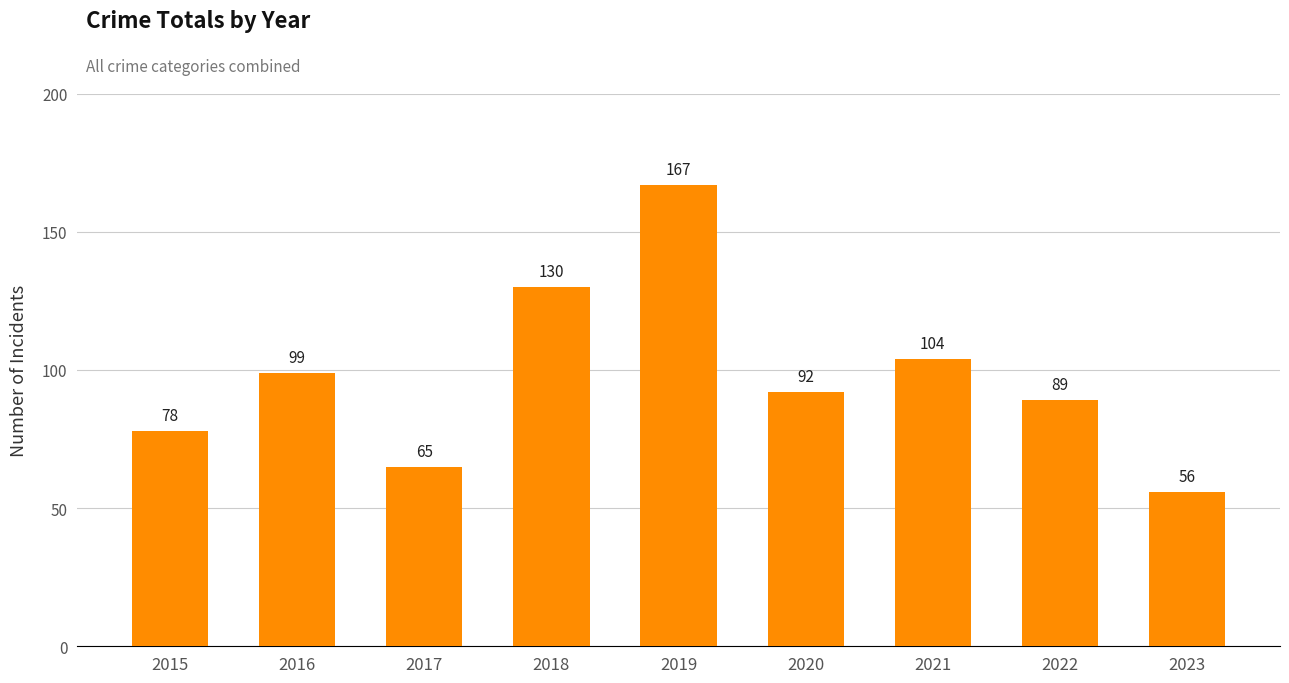

What is the change in value from 2017 to 2020?

+27